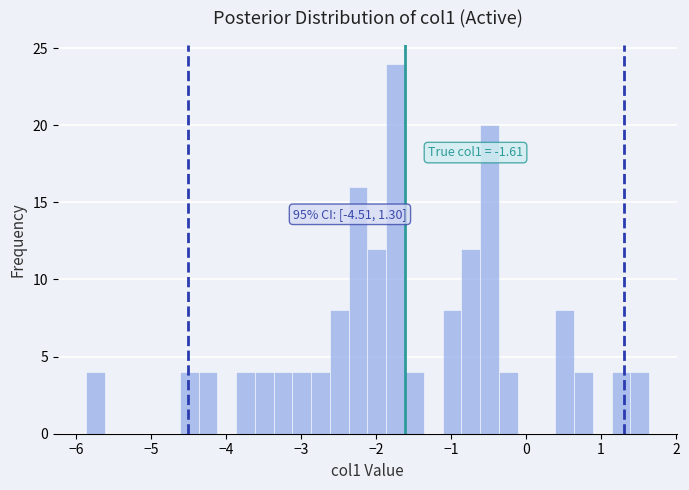

Read against the x-axis, roughly where is the centre of the tallest bar?

-1.7